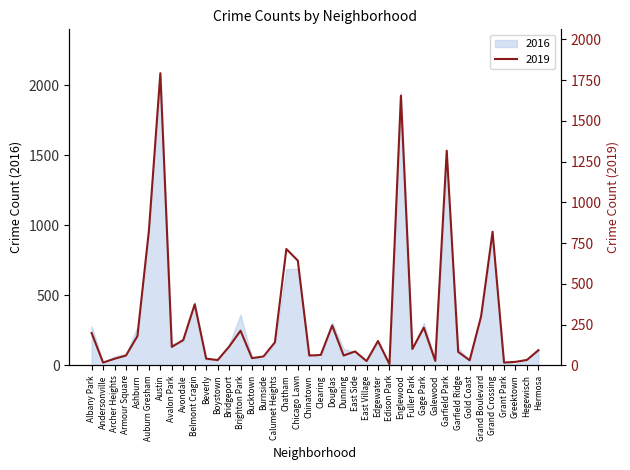

Rank the categories by value from highest to lowest.

Austin, Englewood, Garfield Park, Auburn Gresham, Grand Crossing, Chatham, Chicago Lawn, Belmont Cragin, Grand Boulevard, Douglas, Gage Park, Brighton Park, Albany Park, Ashburn, Avondale, Edgewater, Calumet Heights, Bridgeport, Avalon Park, Fuller Park, Hermosa, East Side, Garfield Ridge, Clearing, Armour Square, Chinatown, Dunning, Burnside, Bucktown, Beverly, Archer Heights, Hegewisch, Boystown, Gold Coast, Galewood, East Village, Greektown, Andersonville, Grant Park, Edison Park